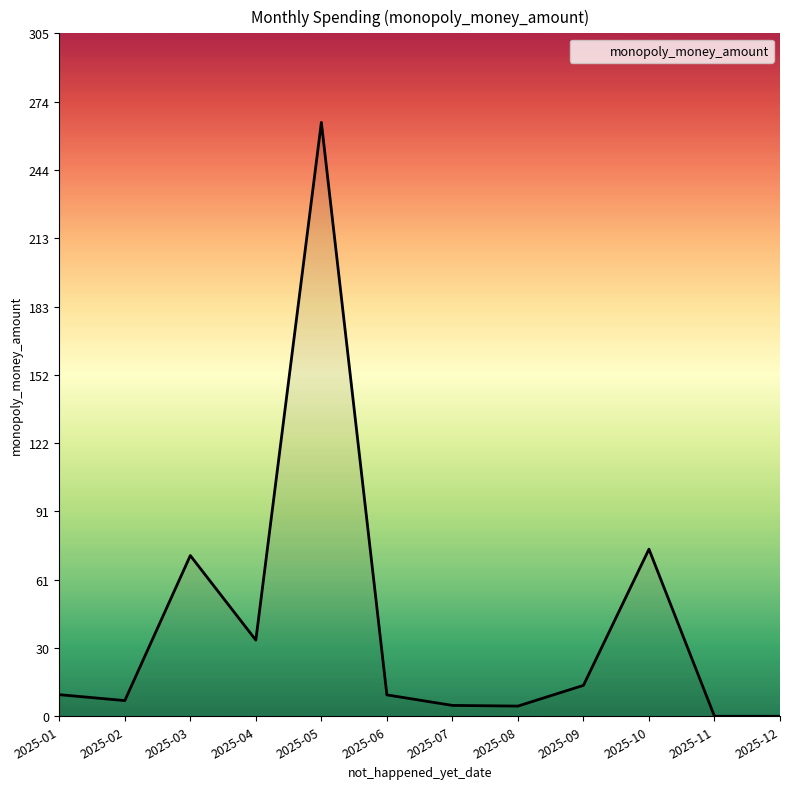

What is the change in value from 2025-04 to 2025-10?

+40.6